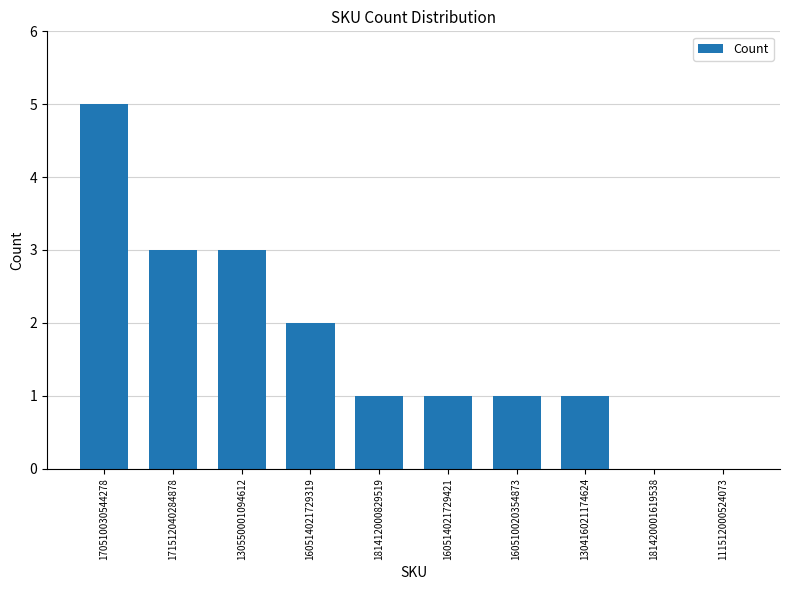

What is the average value?

2